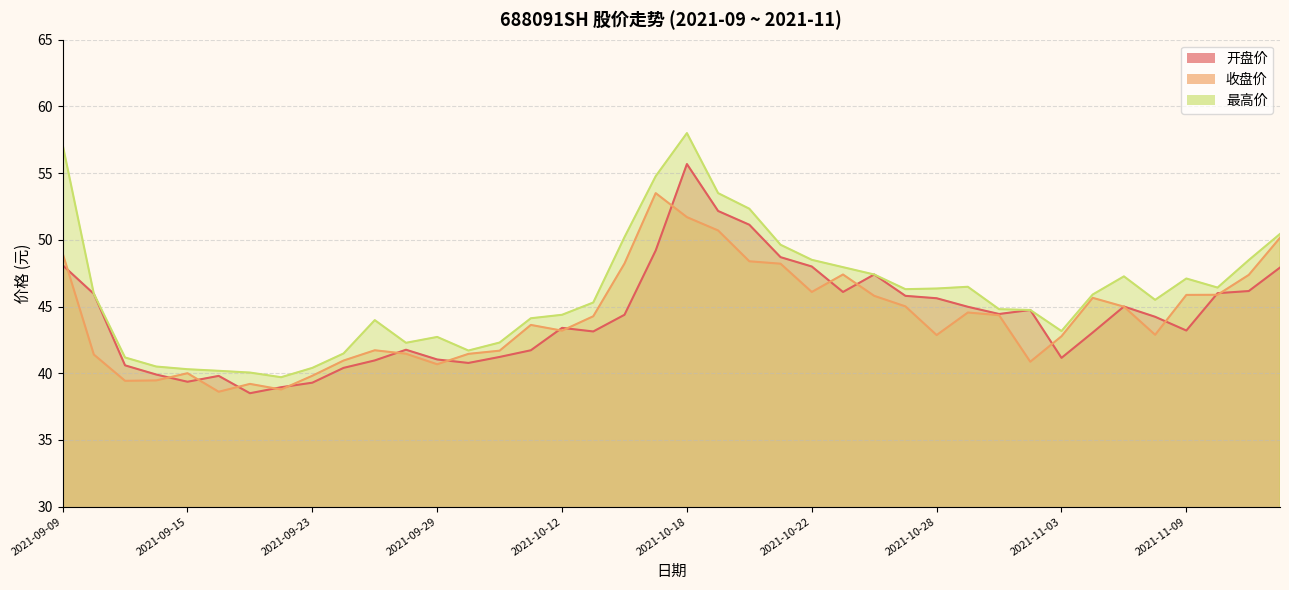

What is the maximum value for 开盘价?

55.7